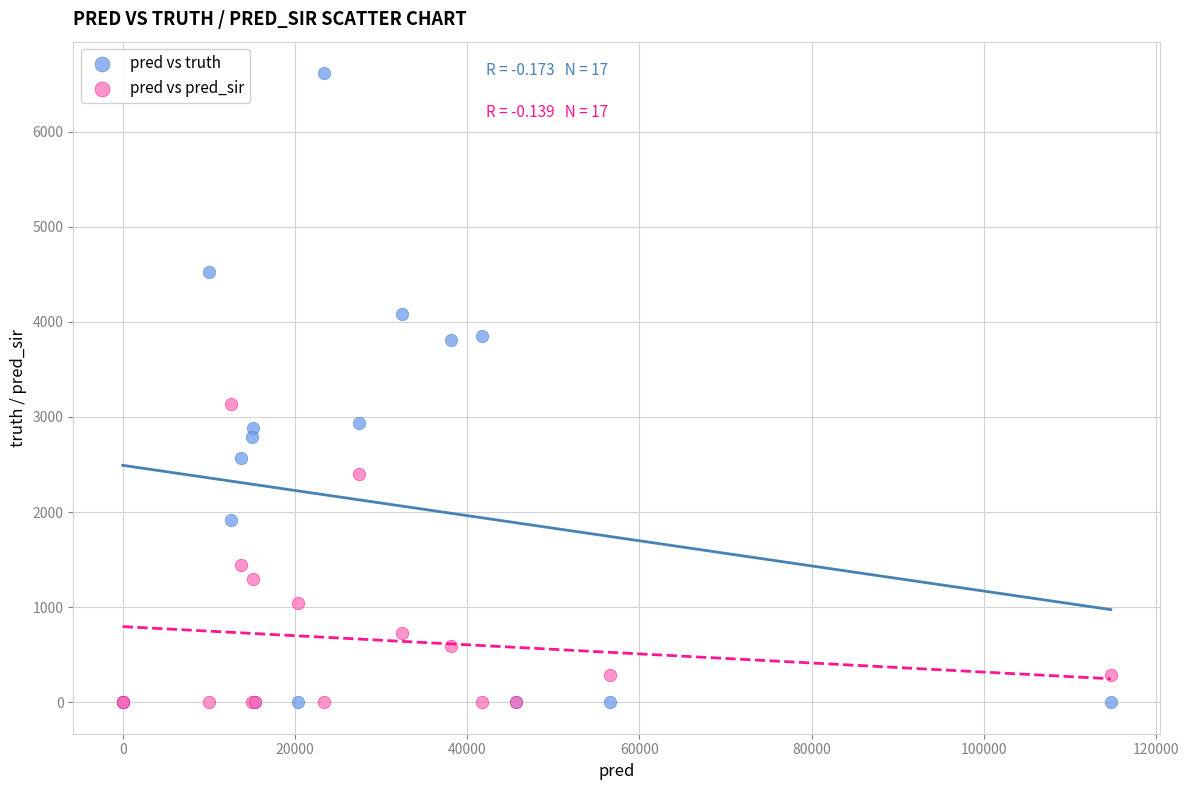

Across all series, what Y value is closest to 3307?

3136